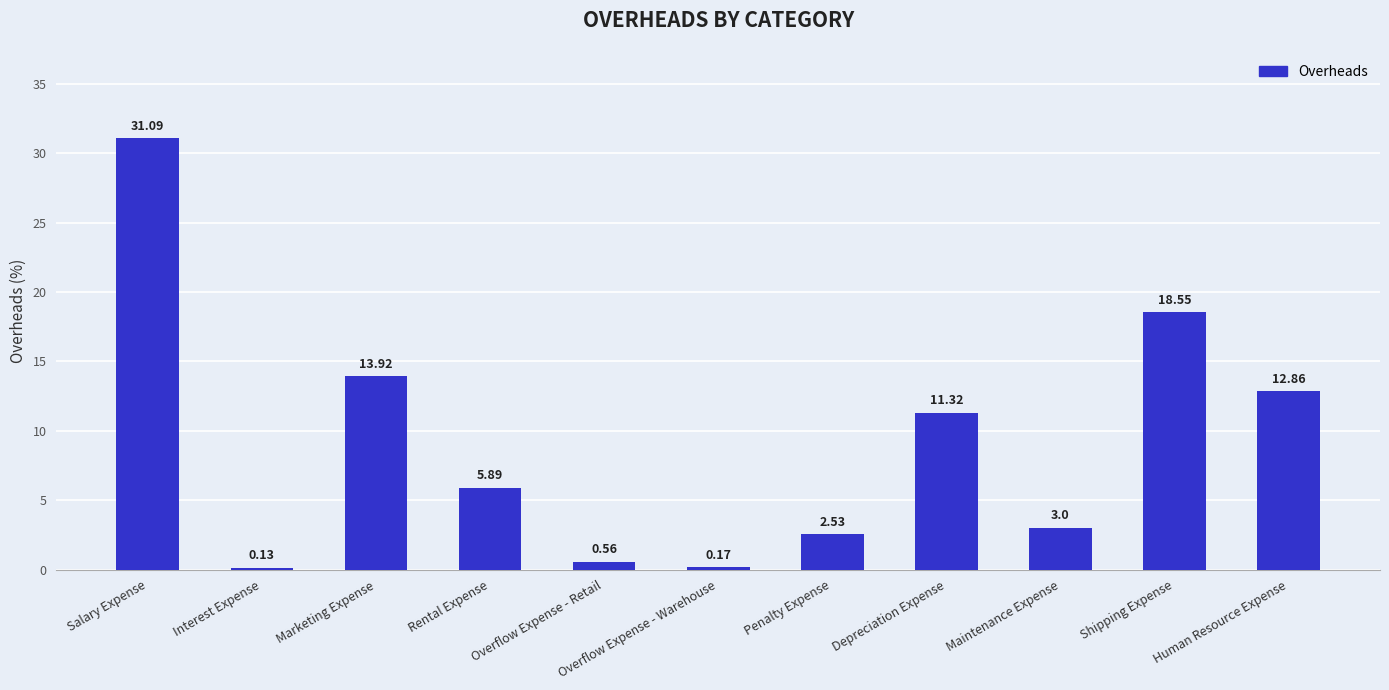

At which category does the chart reach its peak across all series?

Salary Expense